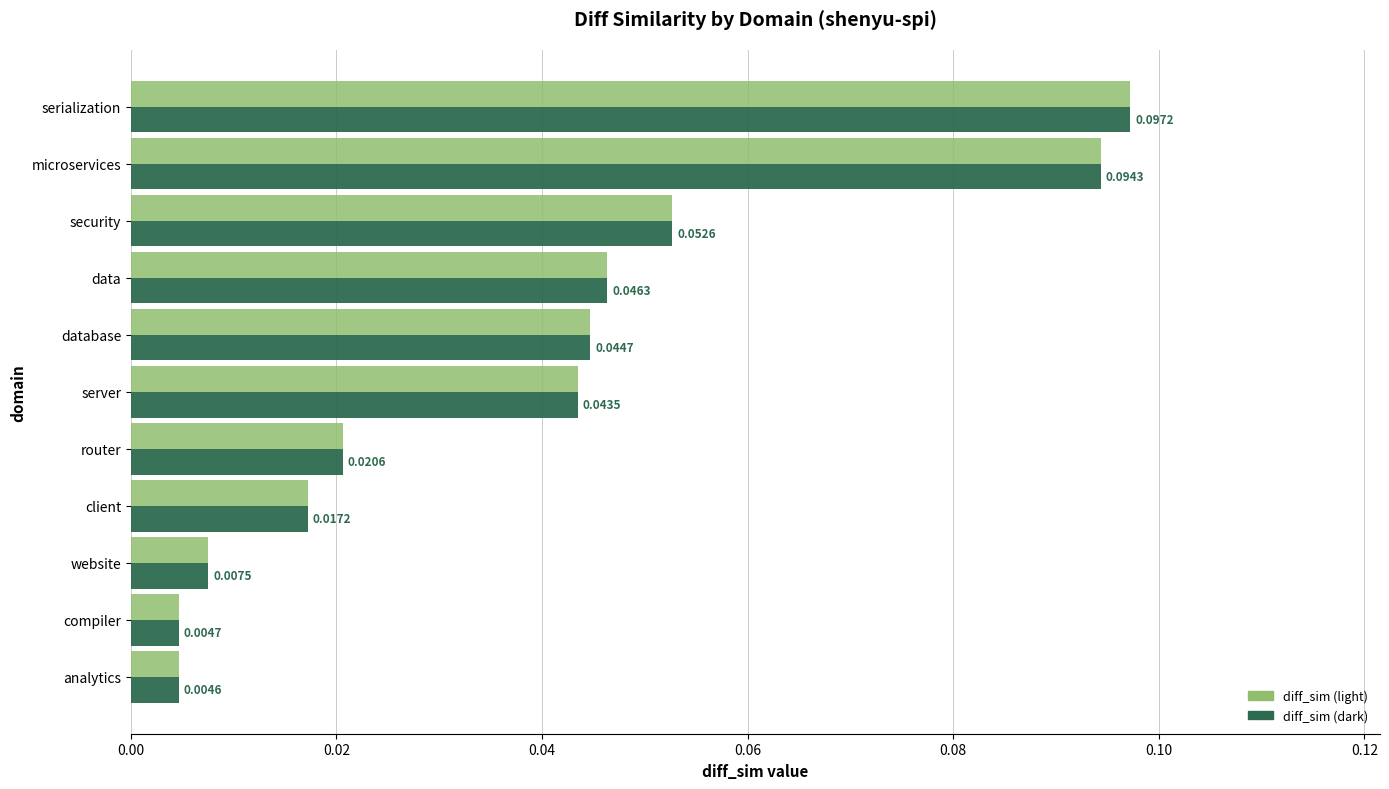

List the labels in order of diff_sim (dark) value, largest first.

serialization, microservices, security, data, database, server, router, client, website, compiler, analytics